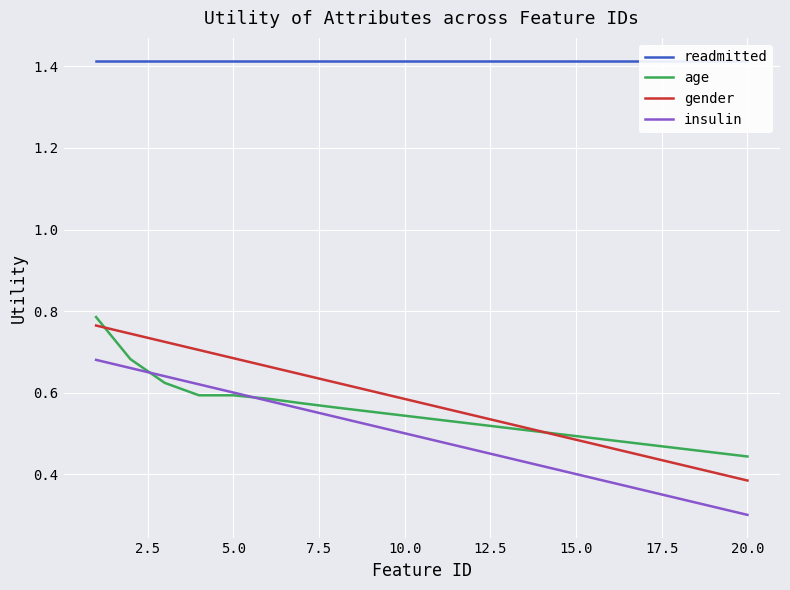

Reading left to right, transcribe all the data shown in this chart.

readmitted: 1.4	1.4	1.4	1.4	1.4	1.4	1.4	1.4	1.4	1.4	1.4	1.4	1.4	1.4	1.4	1.4	1.4	1.4	1.4	1.4
age: 0.8	0.7	0.6	0.6	0.6	0.6	0.6	0.6	0.6	0.5	0.5	0.5	0.5	0.5	0.5	0.5	0.5	0.5	0.5	0.4
gender: 0.8	0.7	0.7	0.7	0.7	0.7	0.6	0.6	0.6	0.6	0.6	0.5	0.5	0.5	0.5	0.5	0.4	0.4	0.4	0.4
insulin: 0.7	0.7	0.6	0.6	0.6	0.6	0.6	0.5	0.5	0.5	0.5	0.5	0.4	0.4	0.4	0.4	0.4	0.3	0.3	0.3